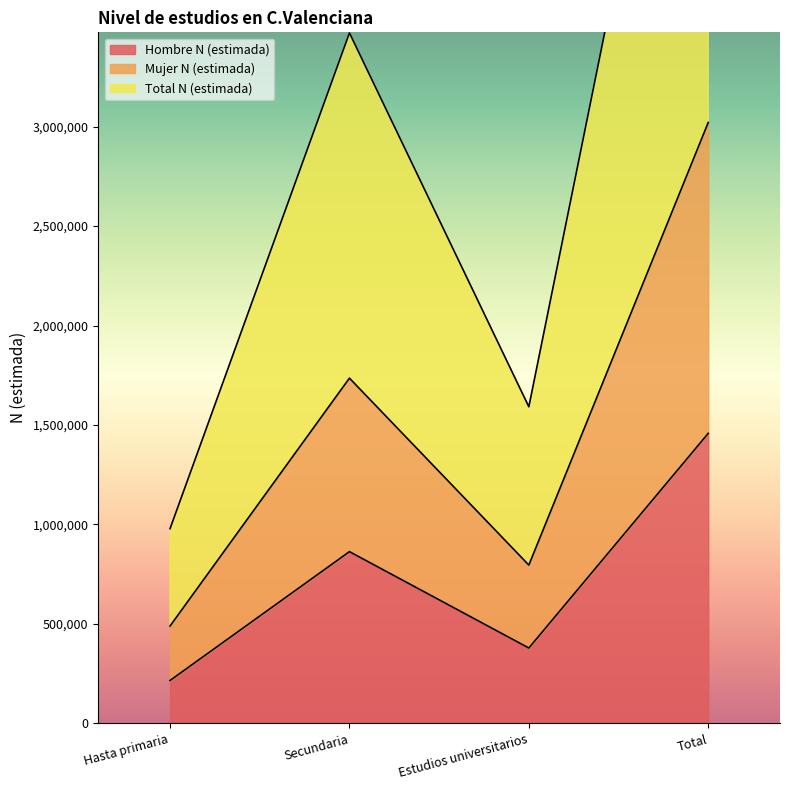

List the labels in order of Hombre N (estimada) value, smallest first.

Hasta primaria, Estudios universitarios, Secundaria, Total